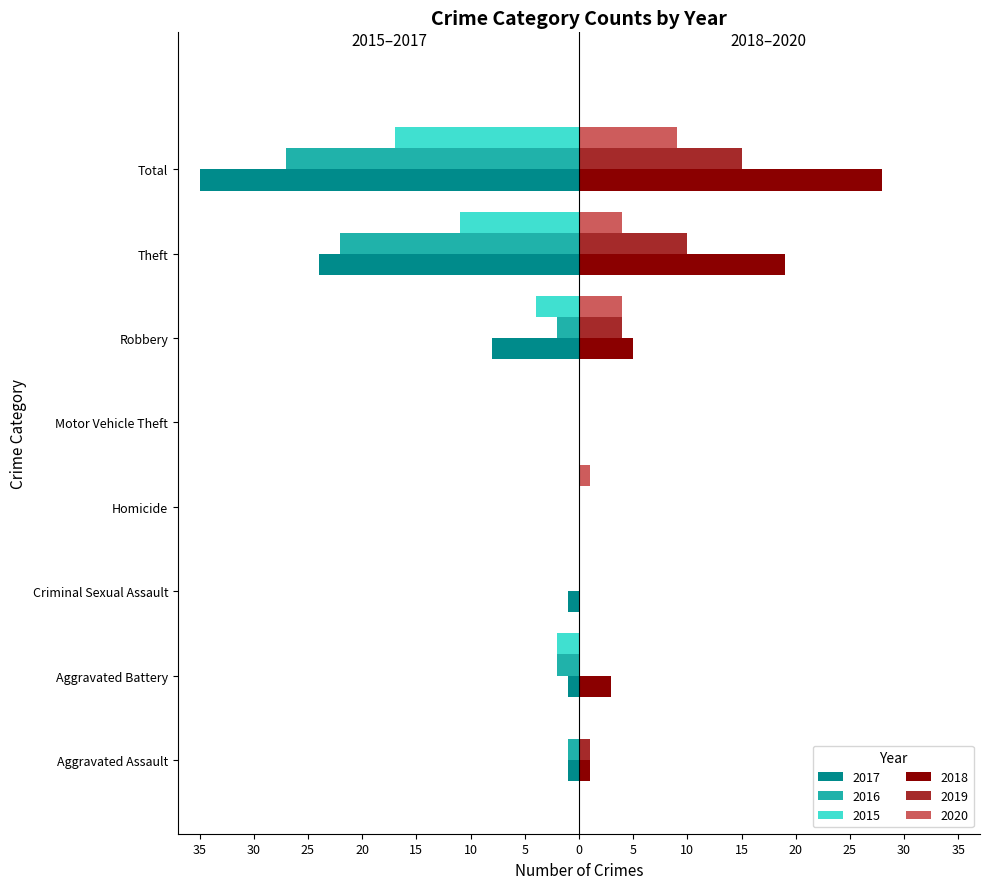

Which series has the widest spread of values?

2017